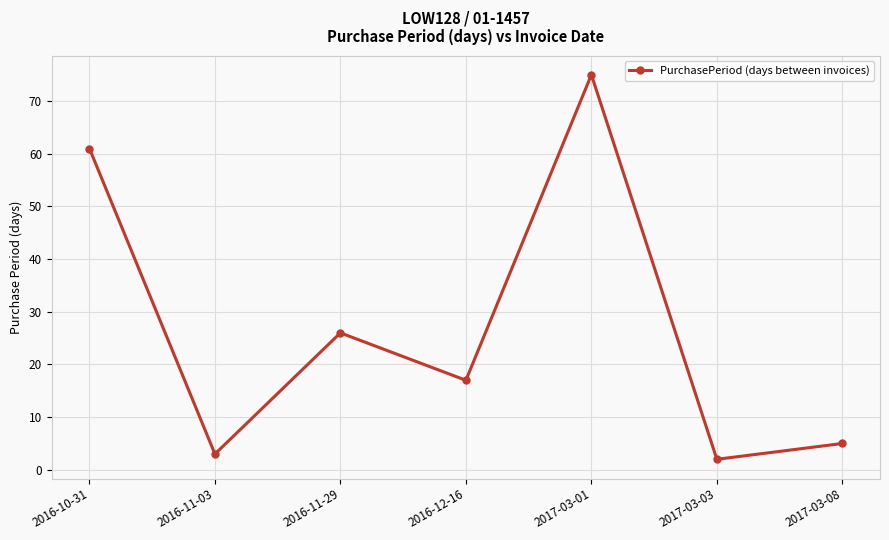

What is the difference between the maximum and minimum values?

73